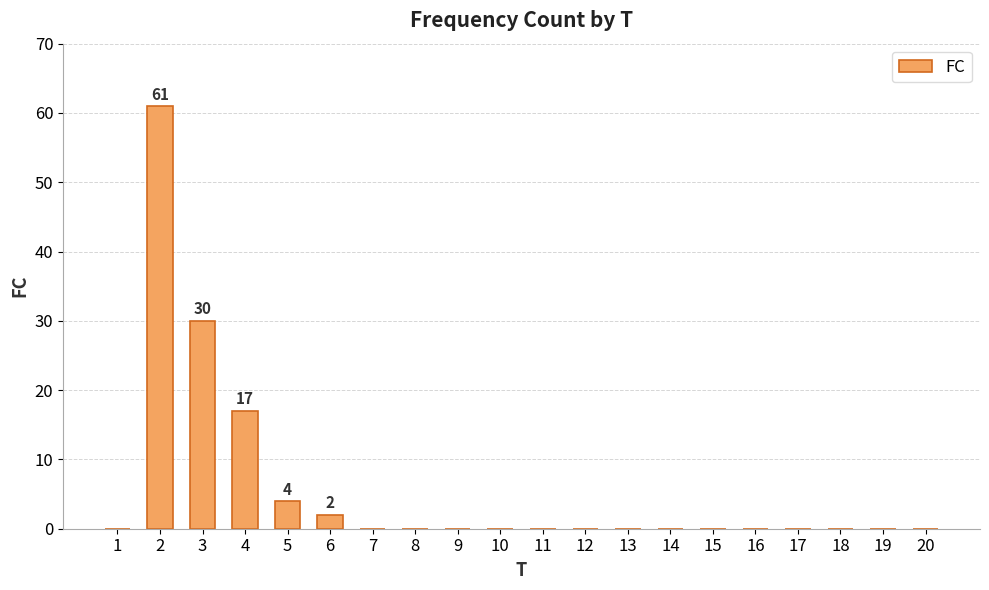

Reading left to right, what are all the values shown in this chart?

0	61	30	17	4	2	0	0	0	0	0	0	0	0	0	0	0	0	0	0